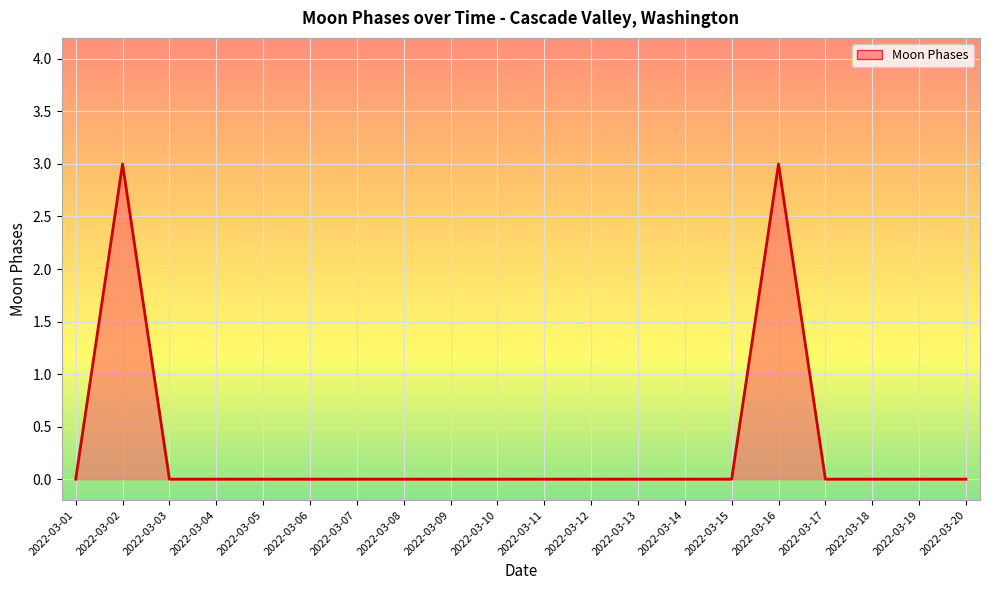

What is the difference between the maximum and minimum values?

3